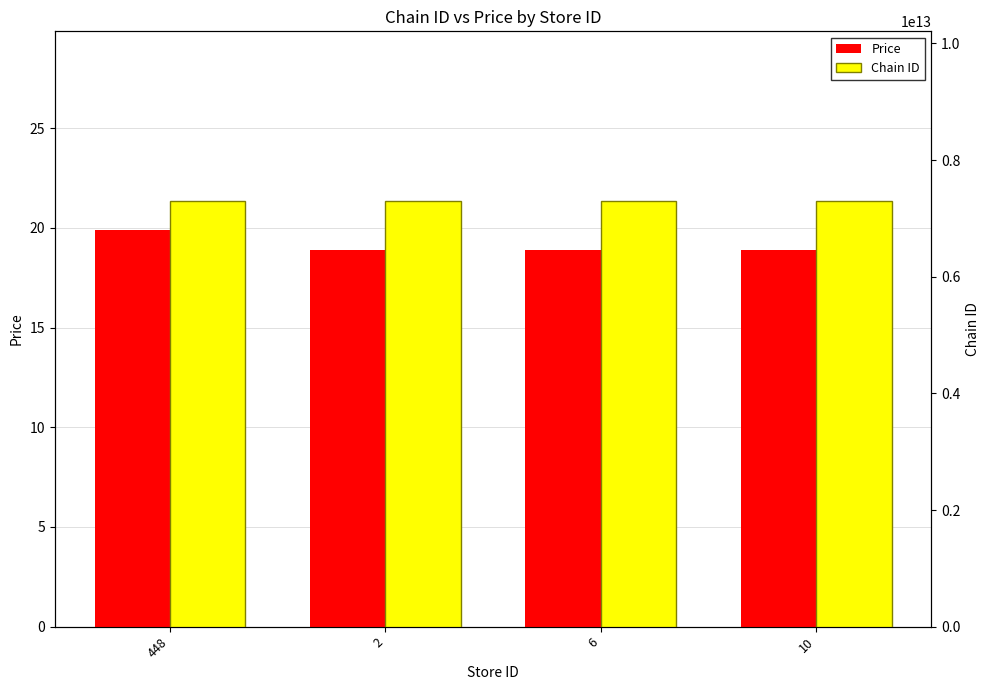

What is the total value across all series at 448?

7290027600026.9